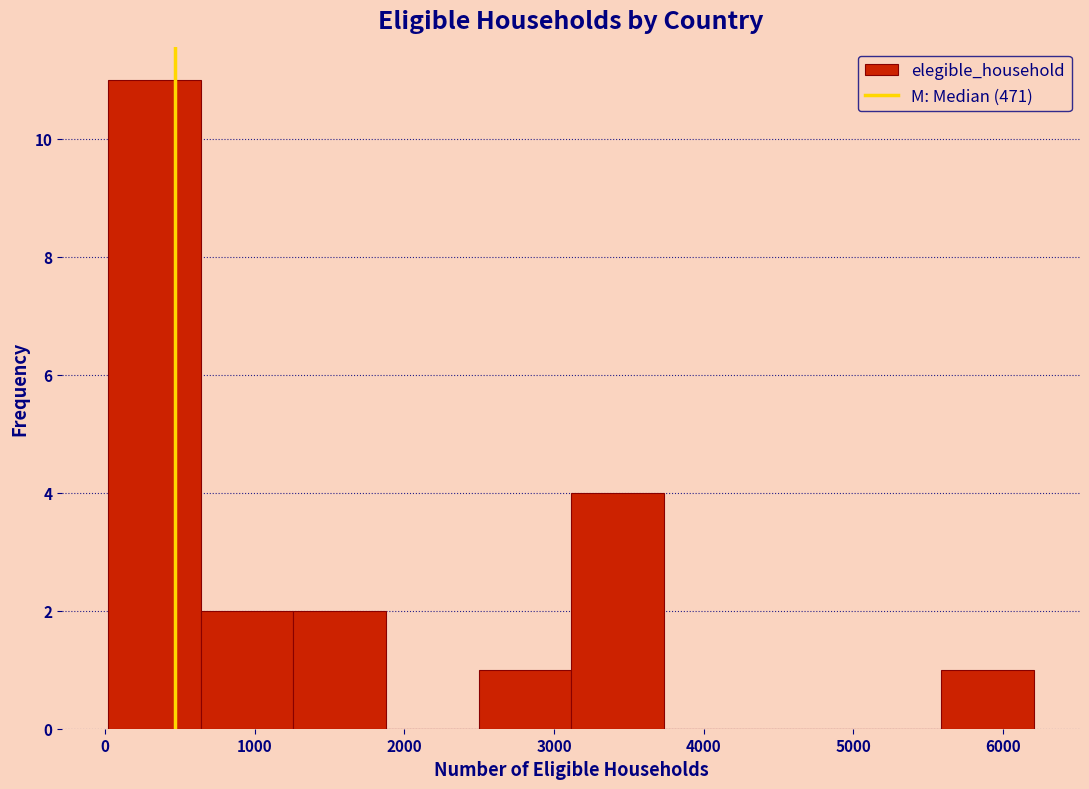

Reading left to right, list every bar in this chart as the range it spans on the x-axis followed by its height. Neither the bar edges nor the heights are printed on the chart, so give them approximately, as read against the axes.

0 to 600: 11
600 to 1300: 2
1300 to 1900: 2
1900 to 2500: 0
2500 to 3100: 1
3100 to 3700: 4
3700 to 4400: 0
4400 to 5000: 0
5000 to 5600: 0
5600 to 6200: 1